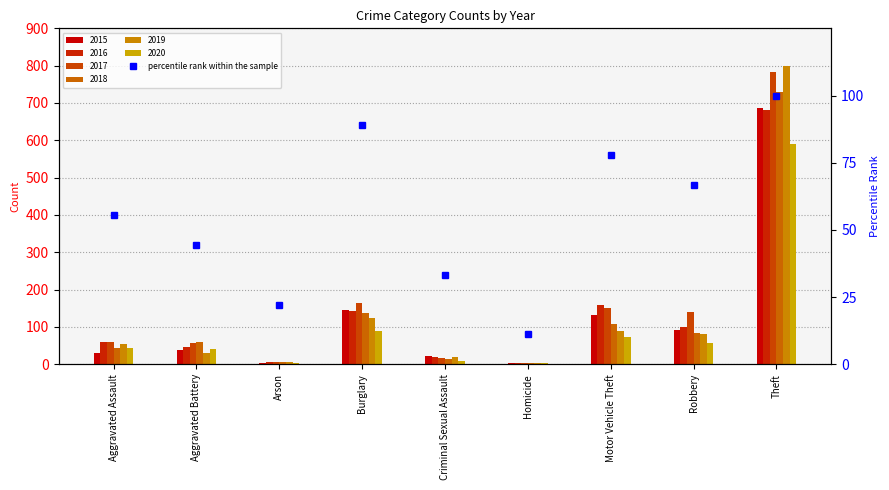

Where is the data nearest to the value 55?

Aggravated Assault